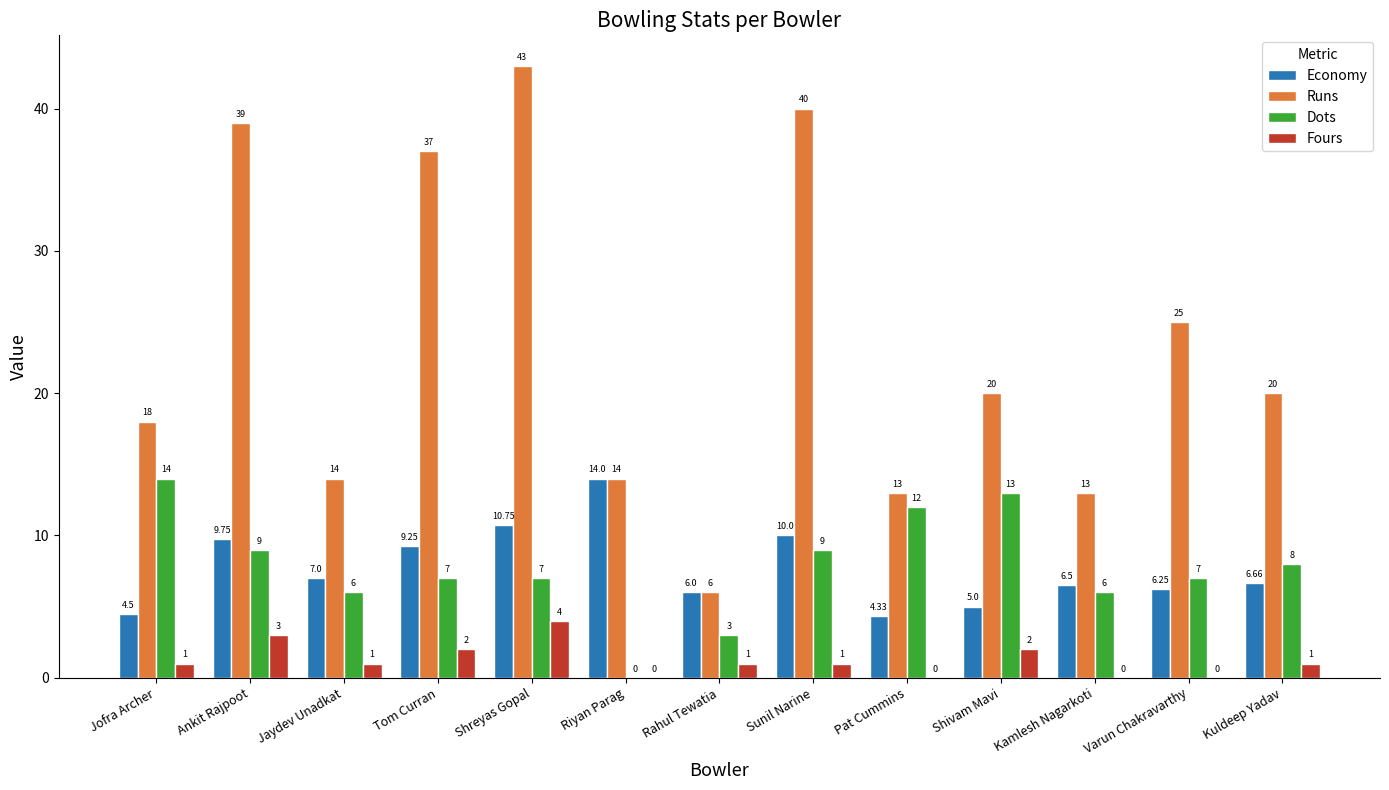

Which series has the largest total across all categories?

Runs